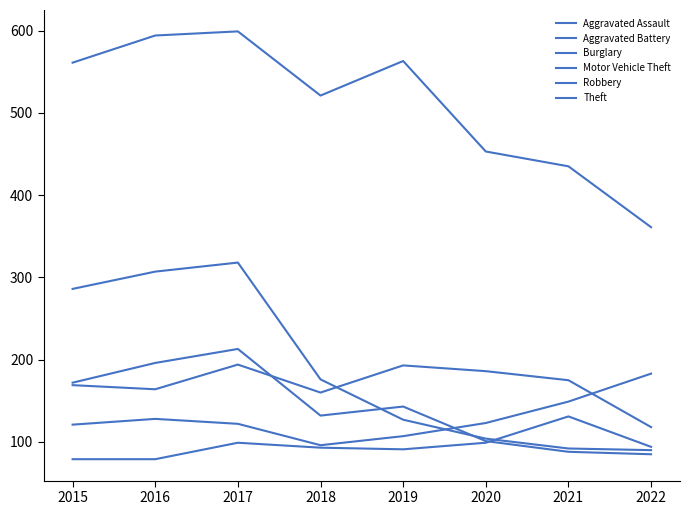

In Motor Vehicle Theft, how many points are higher than both neighbors (excluding endpoints)?

1